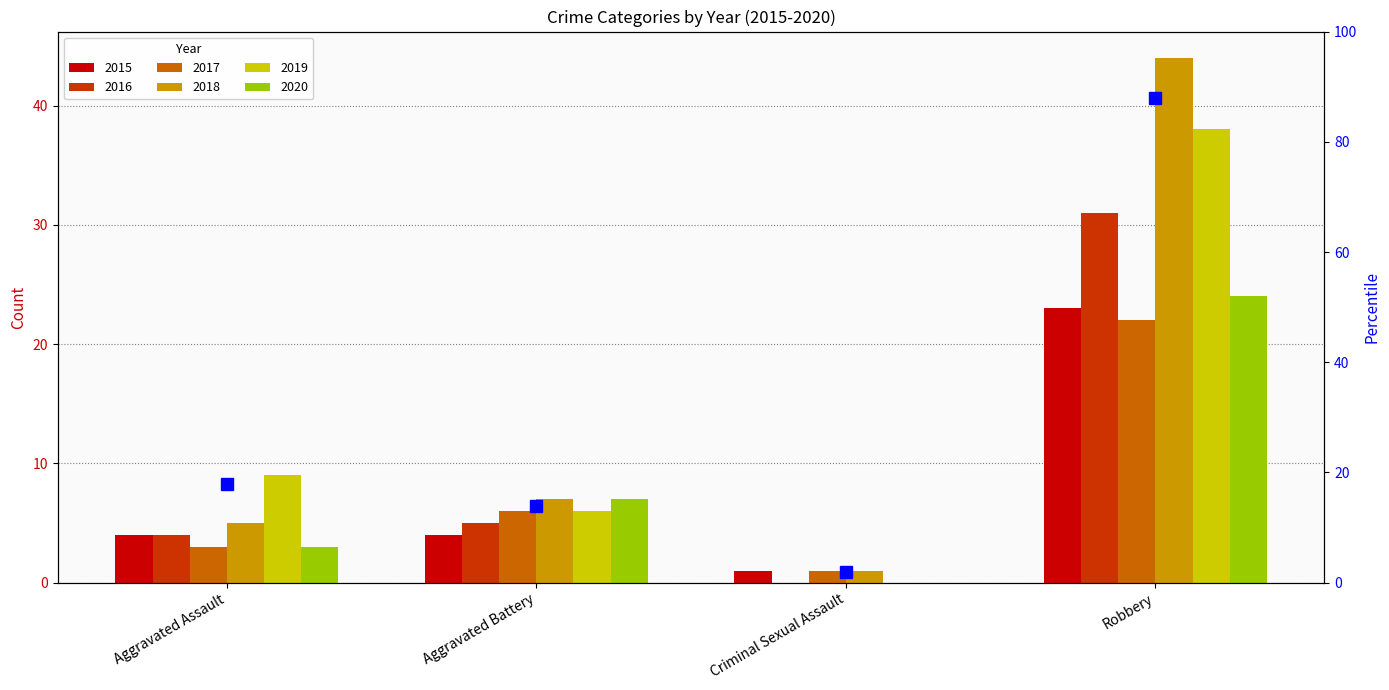

What is the highest value of the 2015 series?

23